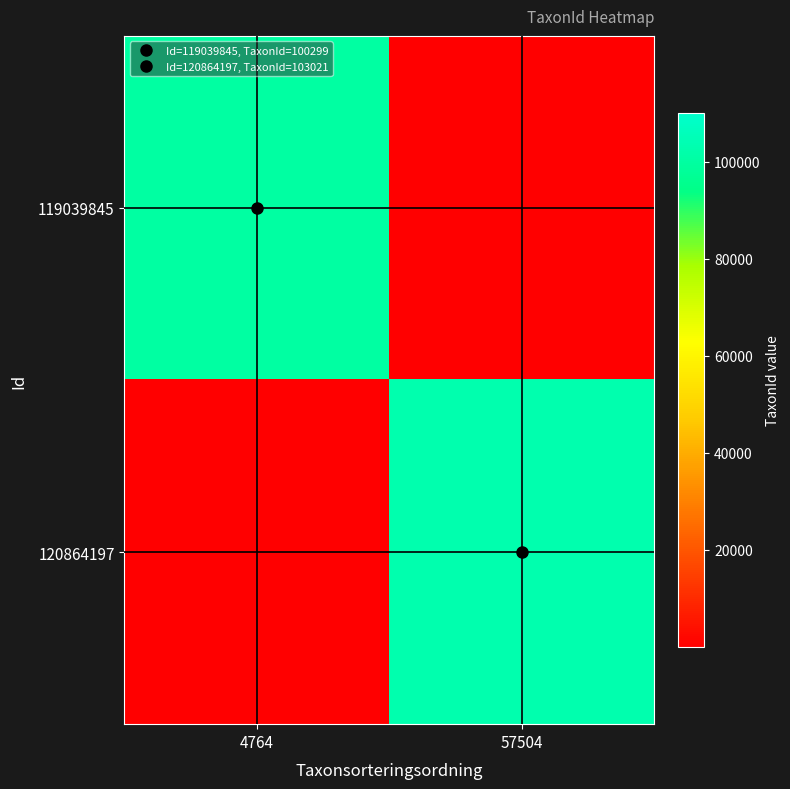

Reading left to right, extract all data points from this chart.

119039845: 4764=100299	57504=1
120864197: 4764=1	57504=103021